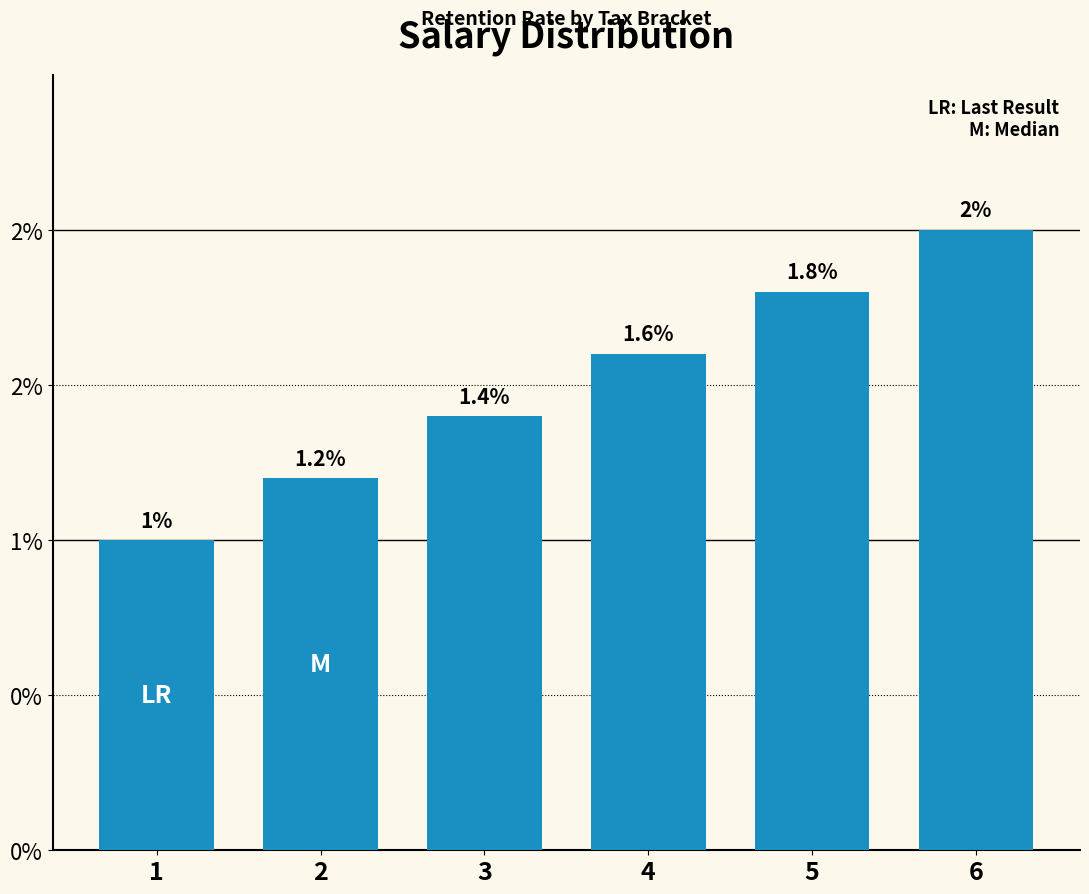

Rank the categories by value from highest to lowest.

6, 5, 4, 3, 2, 1